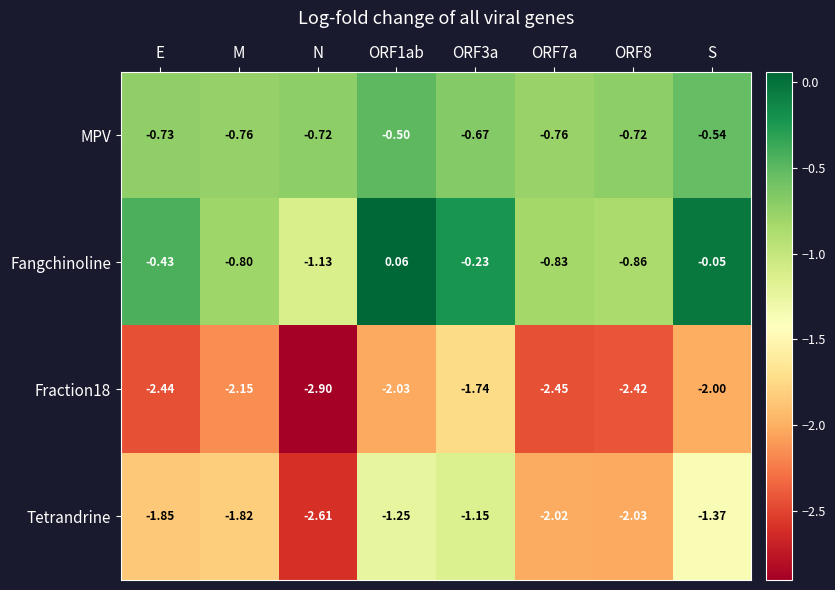

Which series has the largest total across all categories?

Fangchinoline